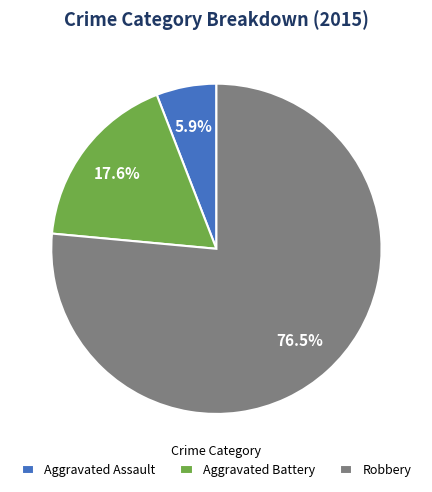

Count the number of slices in the pie.

3